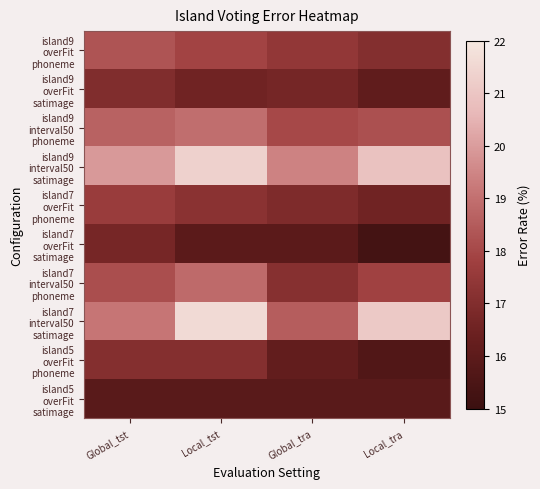

At which category does the chart reach its peak across all series?

Local_tst